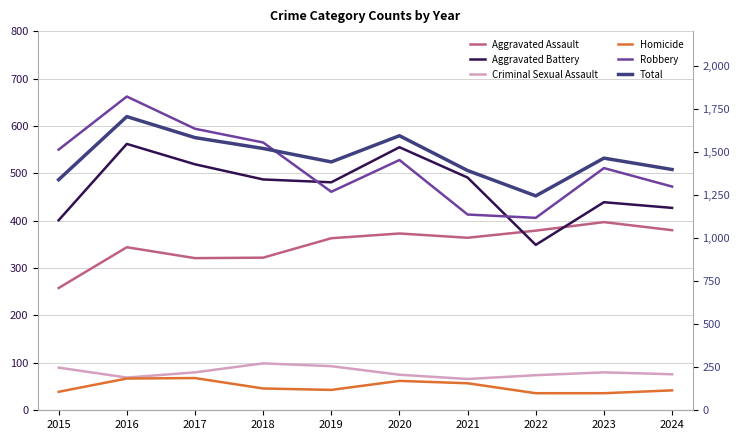

At which category does Homicide reach its first local peak?

2017